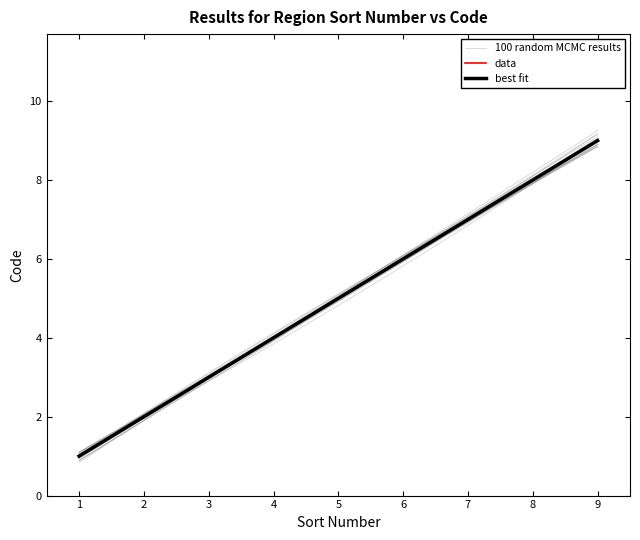

What is the sum of the values at 7 and 5?

12